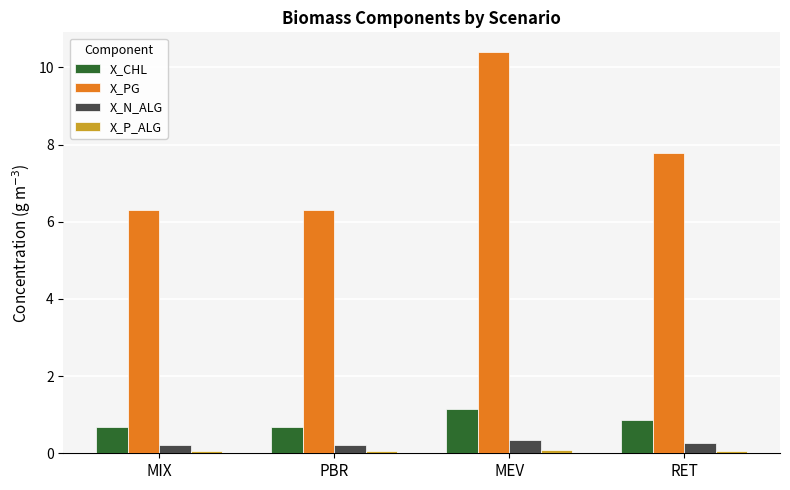

Which series has the largest range (max minus min)?

X_PG